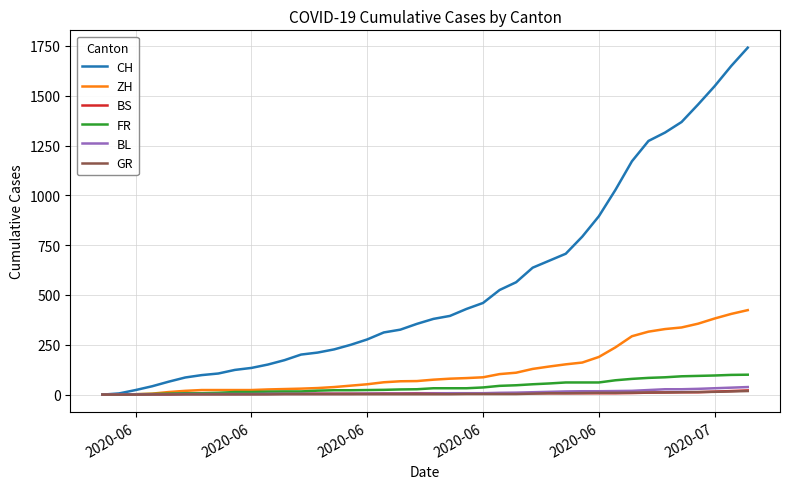

What is the greatest value displayed?

1741